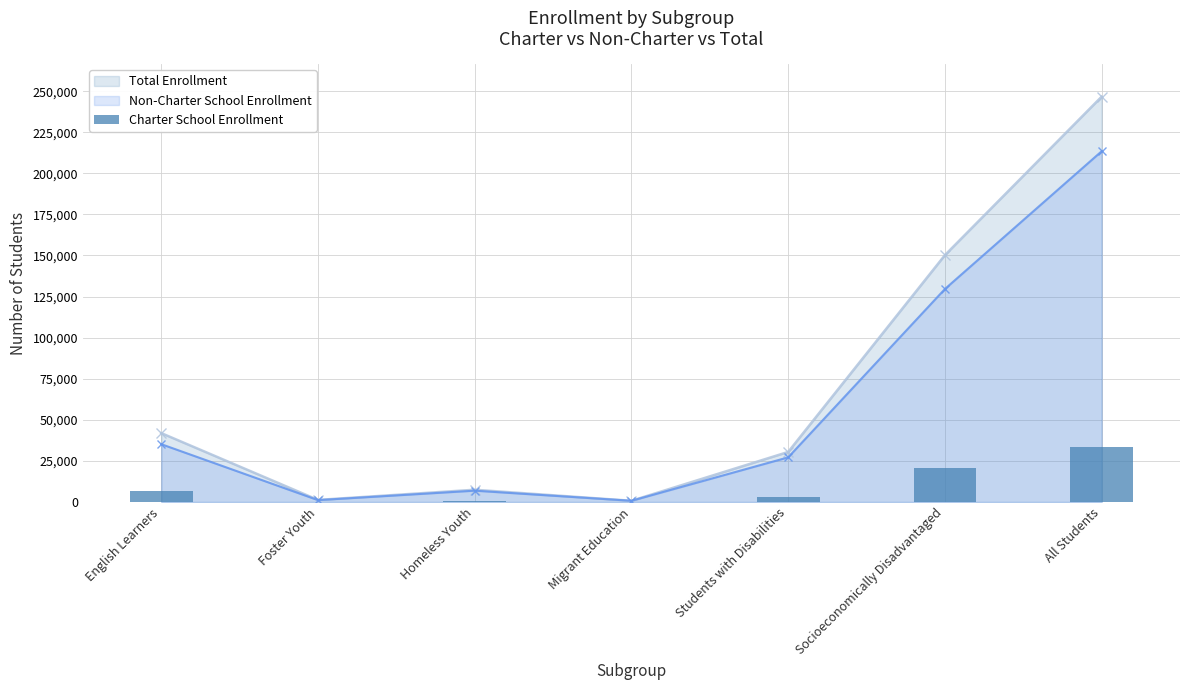

How many data points are less than 3290?

3